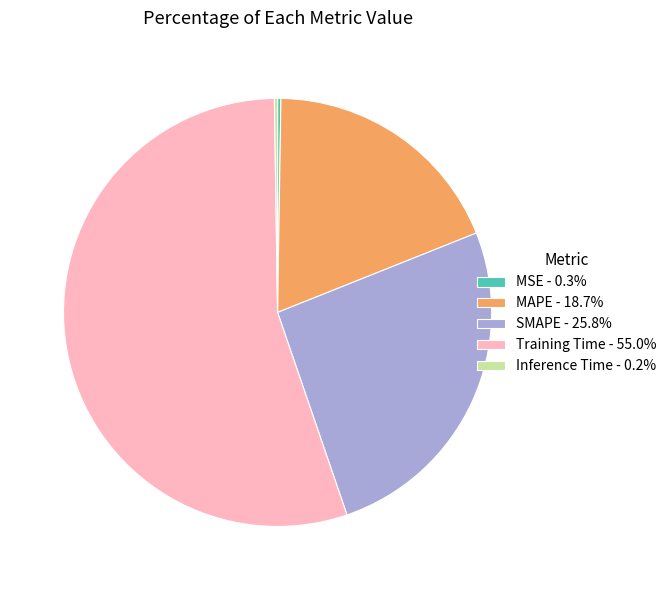

Is there a majority slice in this chart?

Yes